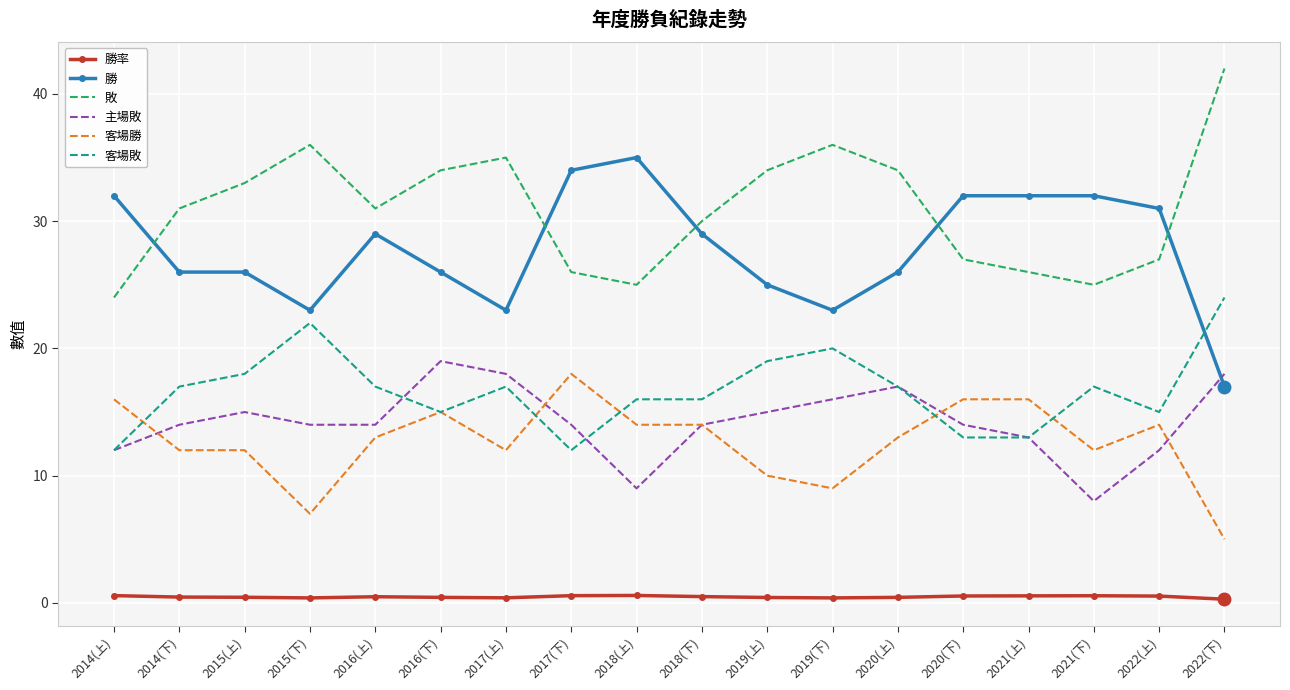

Where do 敗 and 勝 first cross each other?

2014(上) and 2014(下)